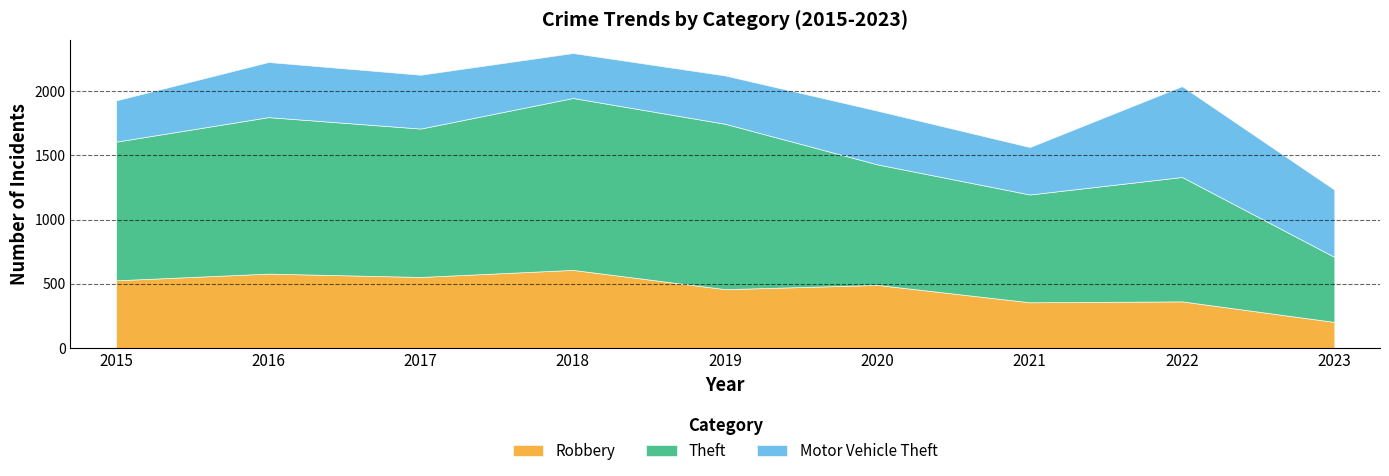

True or false: Robbery has more than 1 interior local peaks.

True